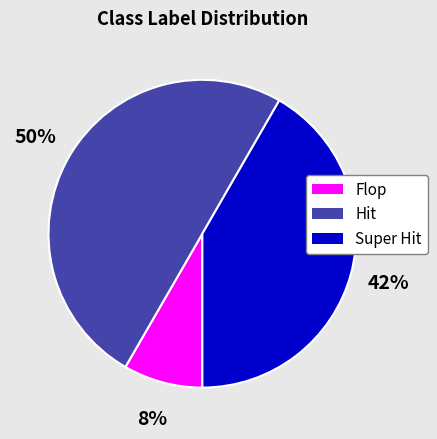

Rank the categories by value from highest to lowest.

Hit, Super Hit, Flop